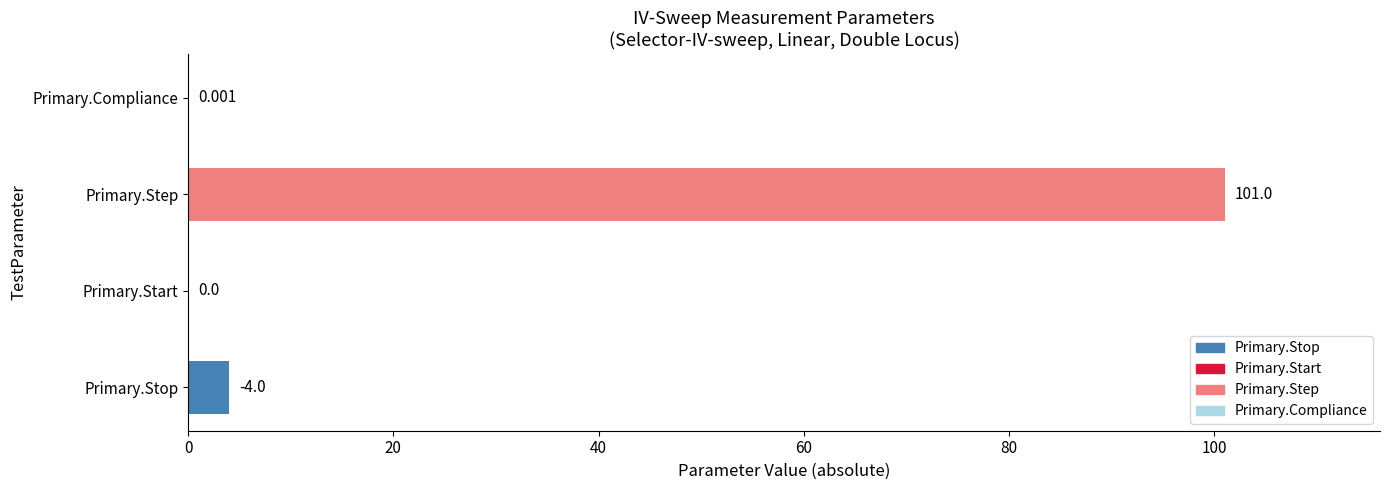

Are the bars horizontal?

Yes